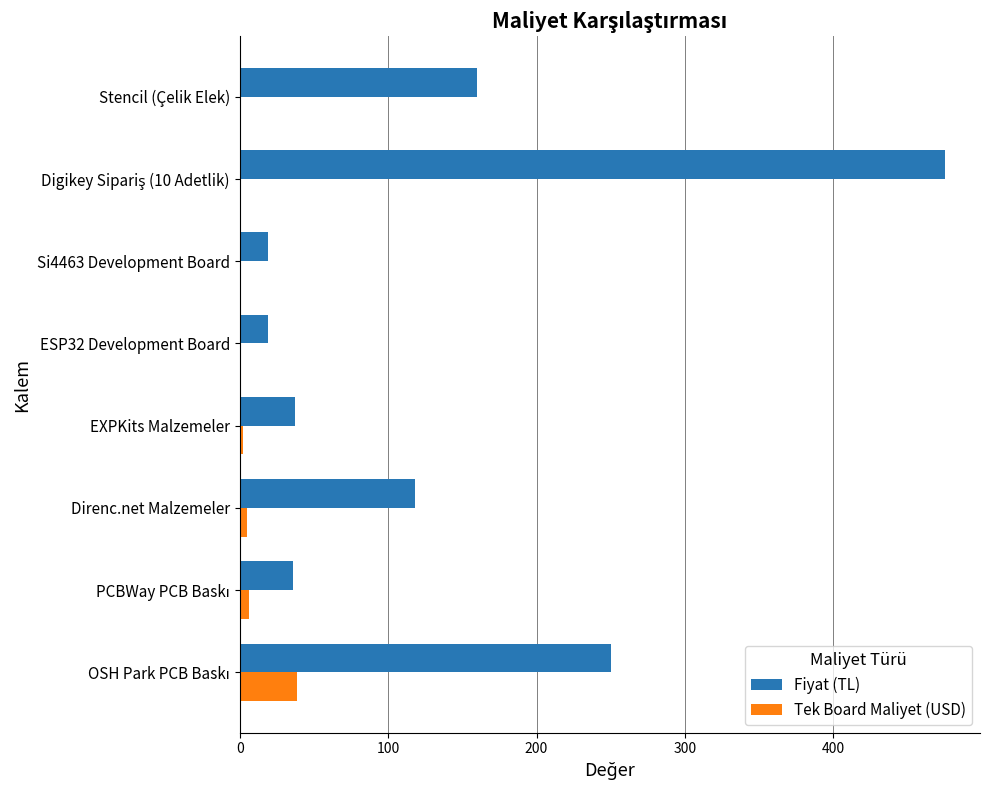

Is it true that Tek Board Maliyet (USD) equals 1.0 at ESP32 Development Board?

True